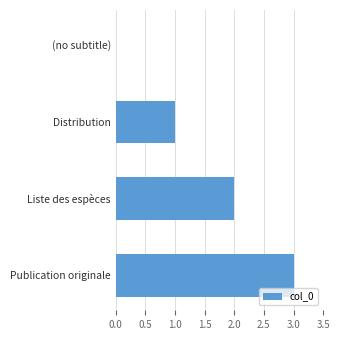

The value at (no subtitle) is 0. True or false?

True